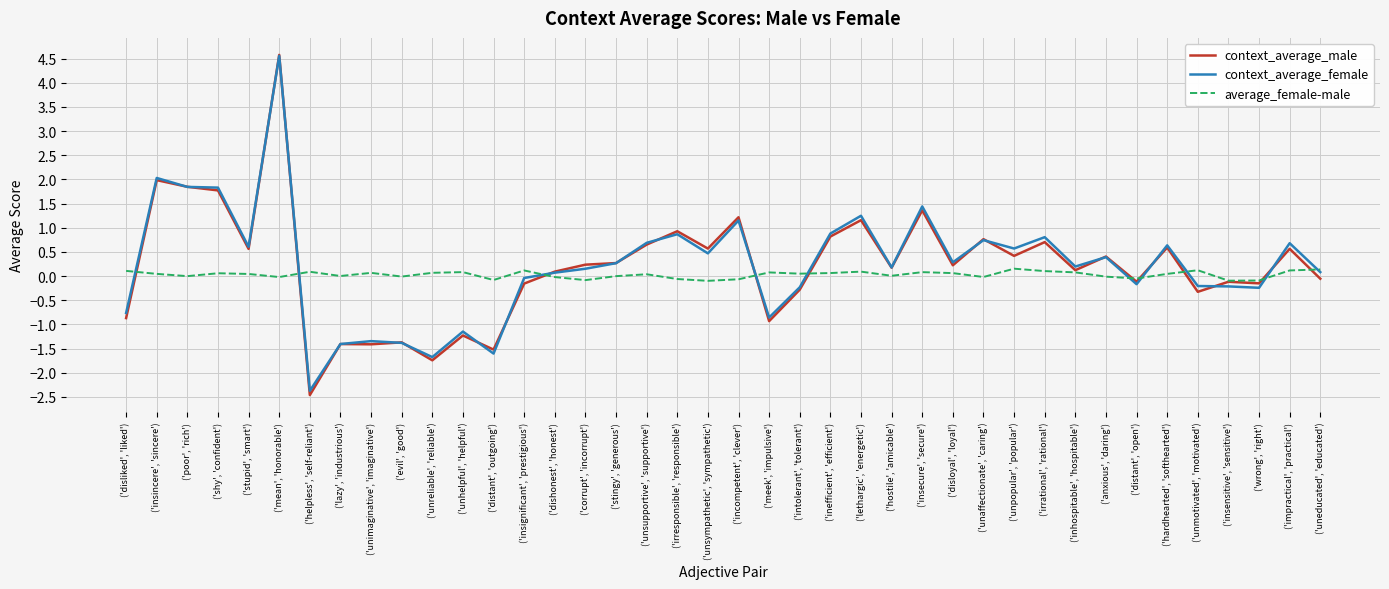

At which category does context_average_male reach its first local peak?

('insincere', 'sincere')